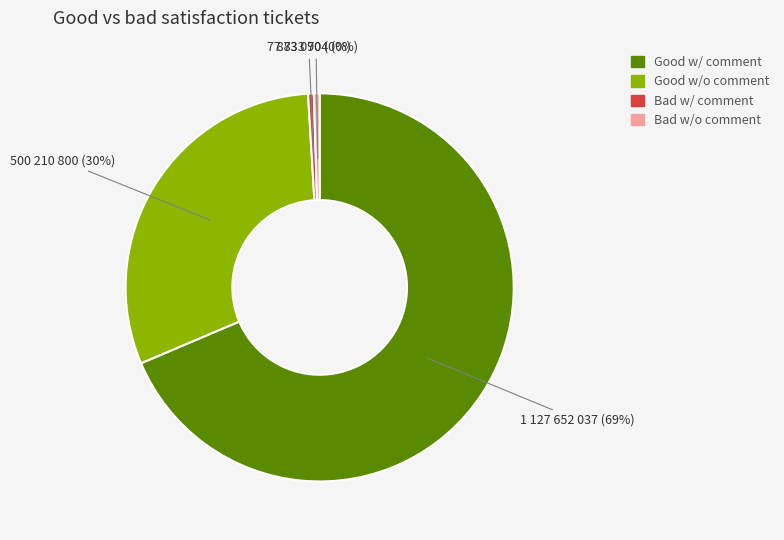

To the nearest percent, what is the average slice percentage?

25%